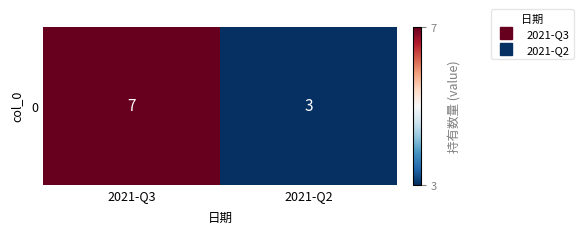

Reading left to right, transcribe all the data shown in this chart.

2021-Q3=7	2021-Q2=3